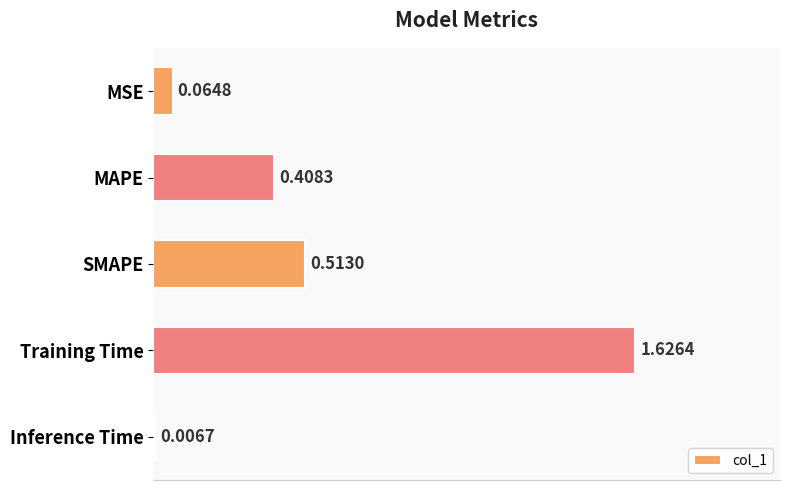

Where is the data nearest to the value 0?

Inference Time